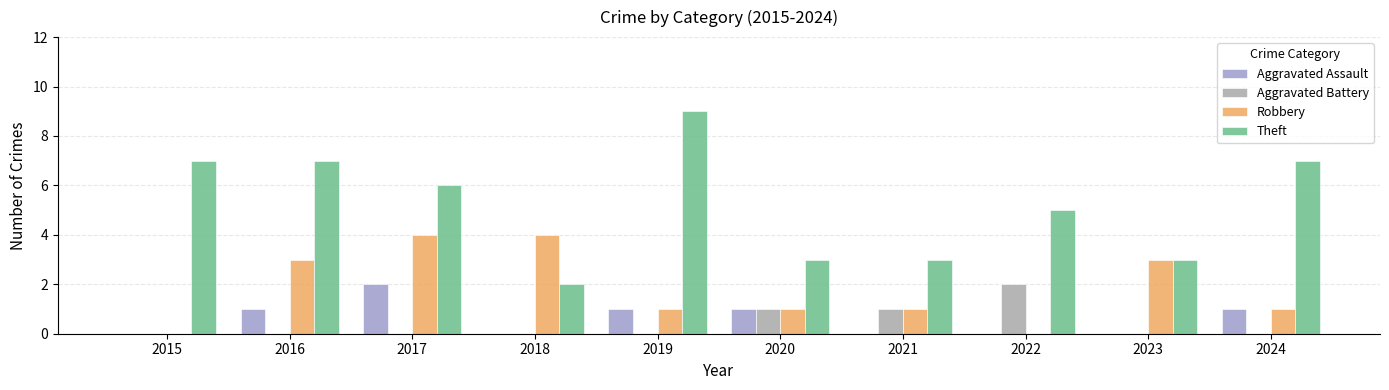

What are all the series names shown in the legend?

Aggravated Assault, Aggravated Battery, Robbery, Theft